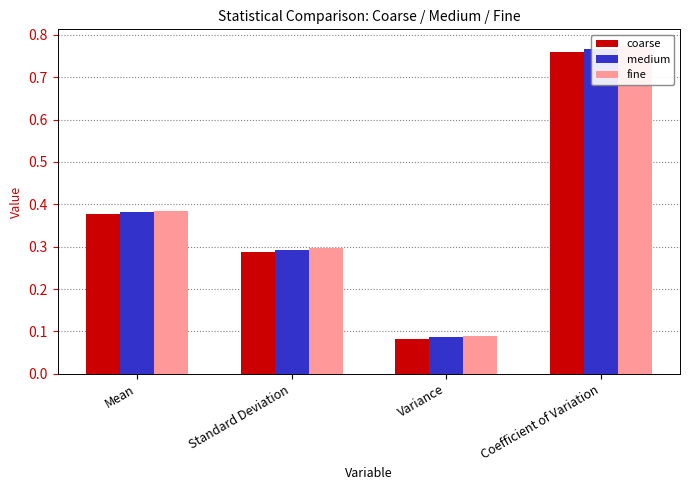

What is the sum of all medium values?

1.5